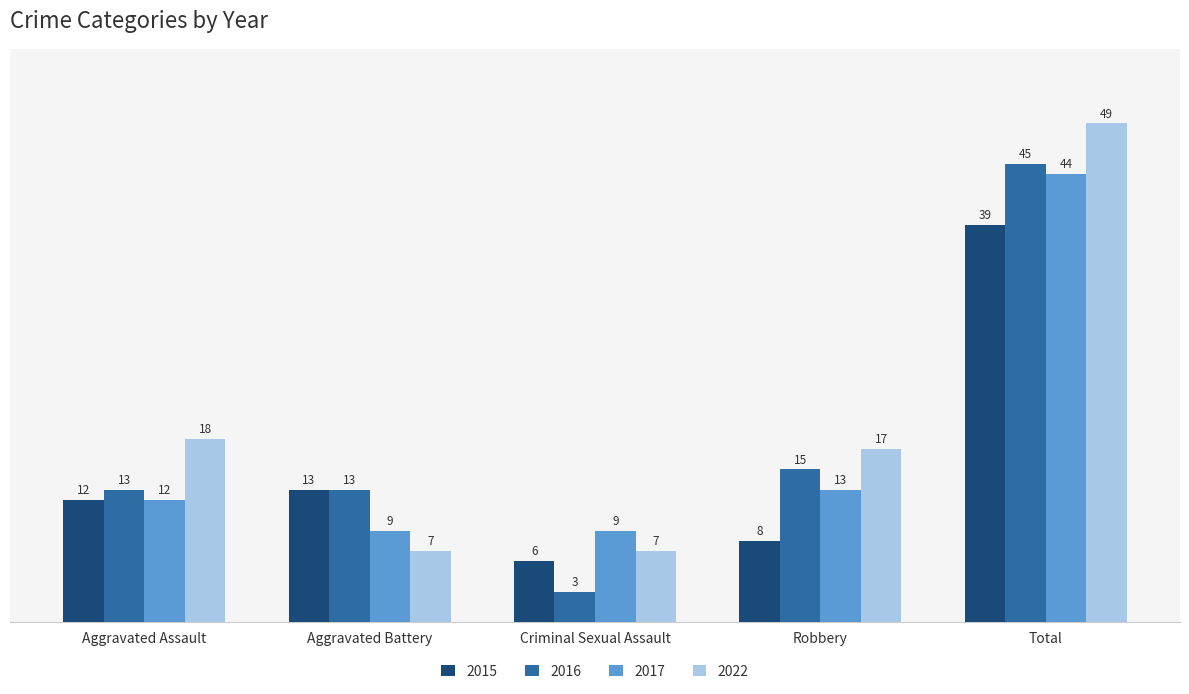

Reading left to right, extract all data points from this chart.

2015: Aggravated Assault=12	Aggravated Battery=13	Criminal Sexual Assault=6	Robbery=8	Total=39
2016: Aggravated Assault=13	Aggravated Battery=13	Criminal Sexual Assault=3	Robbery=15	Total=45
2017: Aggravated Assault=12	Aggravated Battery=9	Criminal Sexual Assault=9	Robbery=13	Total=44
2022: Aggravated Assault=18	Aggravated Battery=7	Criminal Sexual Assault=7	Robbery=17	Total=49